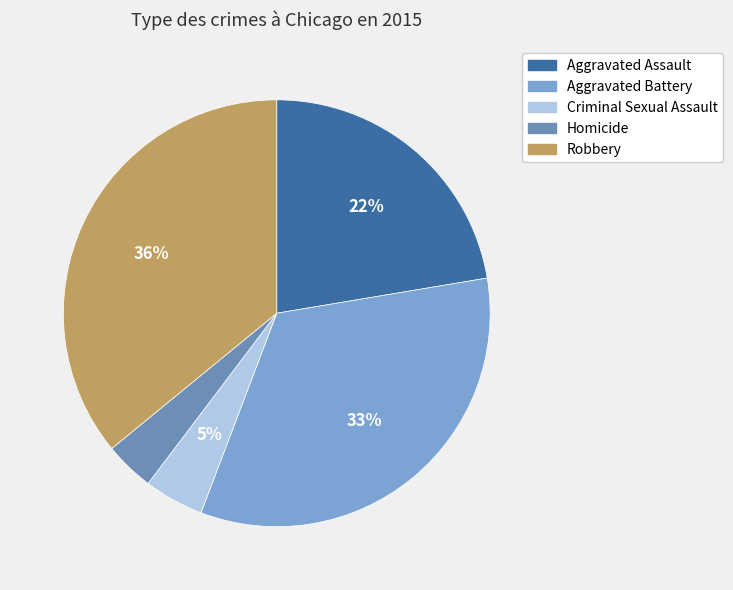

What is the smallest slice in the pie chart?

Homicide